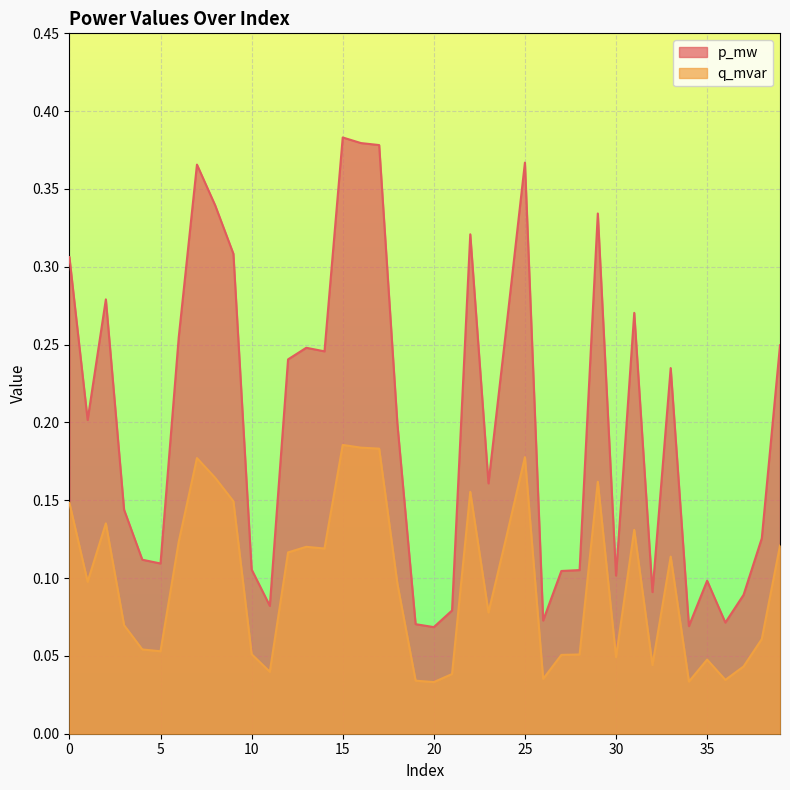

At which category is the sum across all series the highest?

15